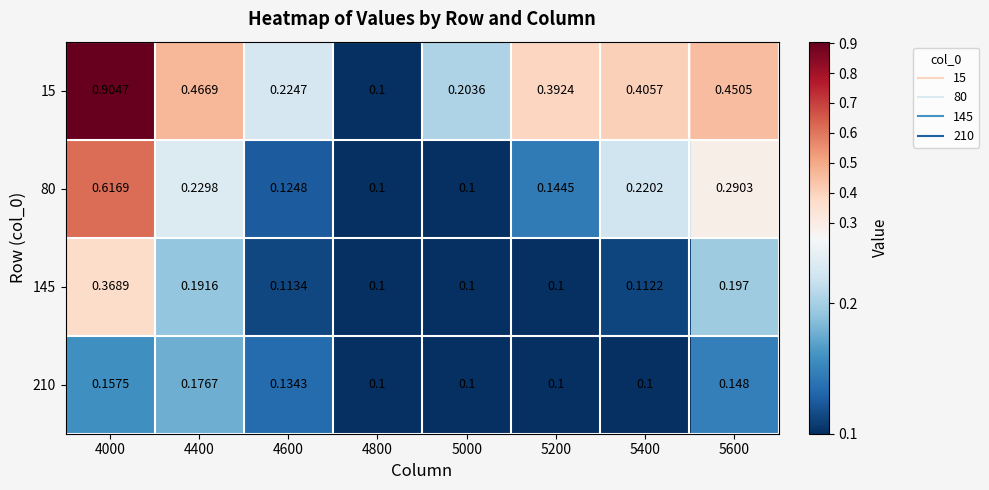

Is the value of 15 at 4000 greater than the value of 210 at 4400?

Yes